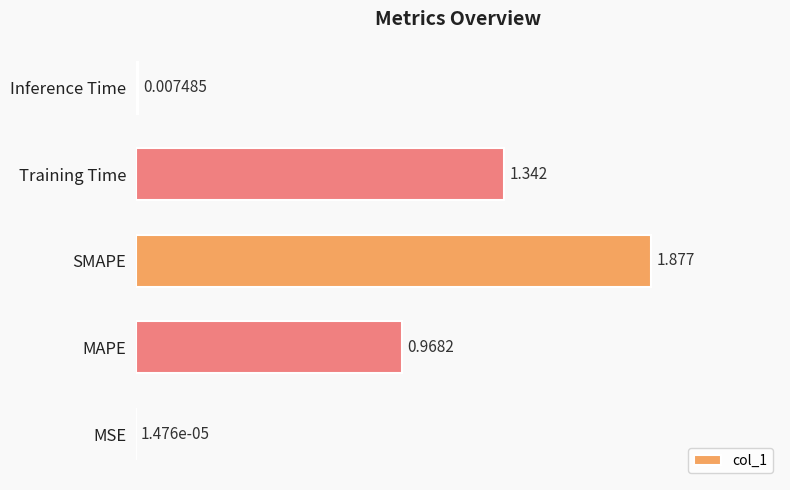

At which category does the chart reach its peak across all series?

SMAPE